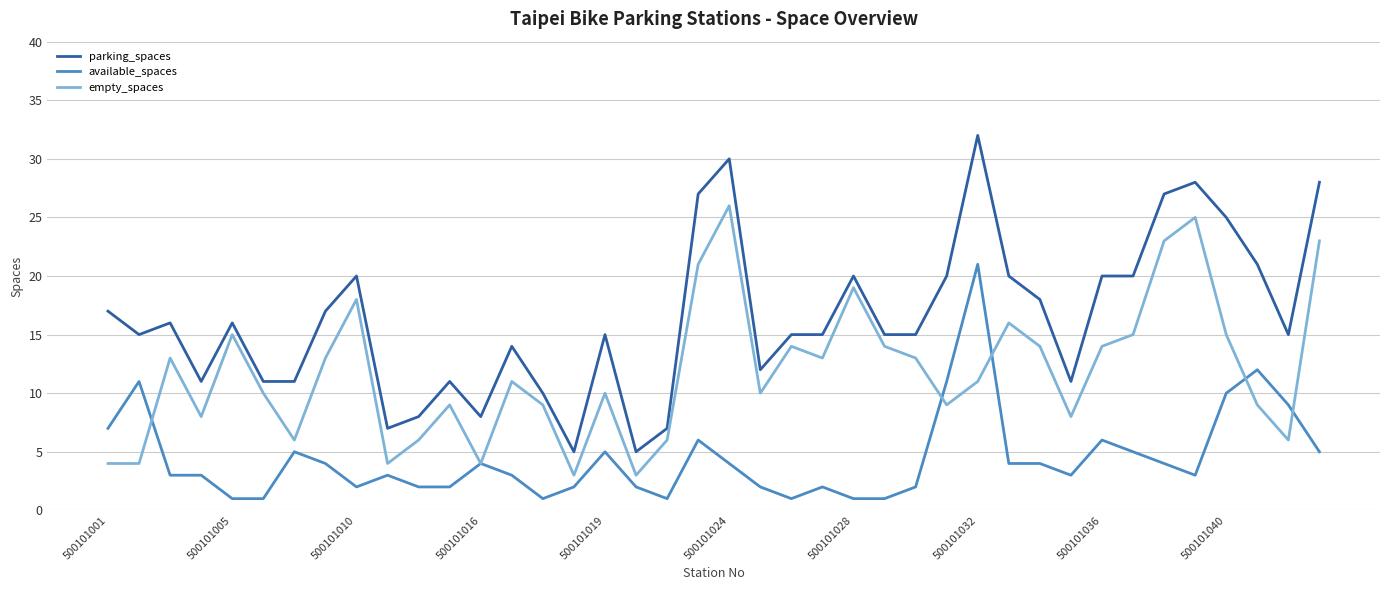

Rank the series by their average value, from lowest to highest.

available_spaces, empty_spaces, parking_spaces